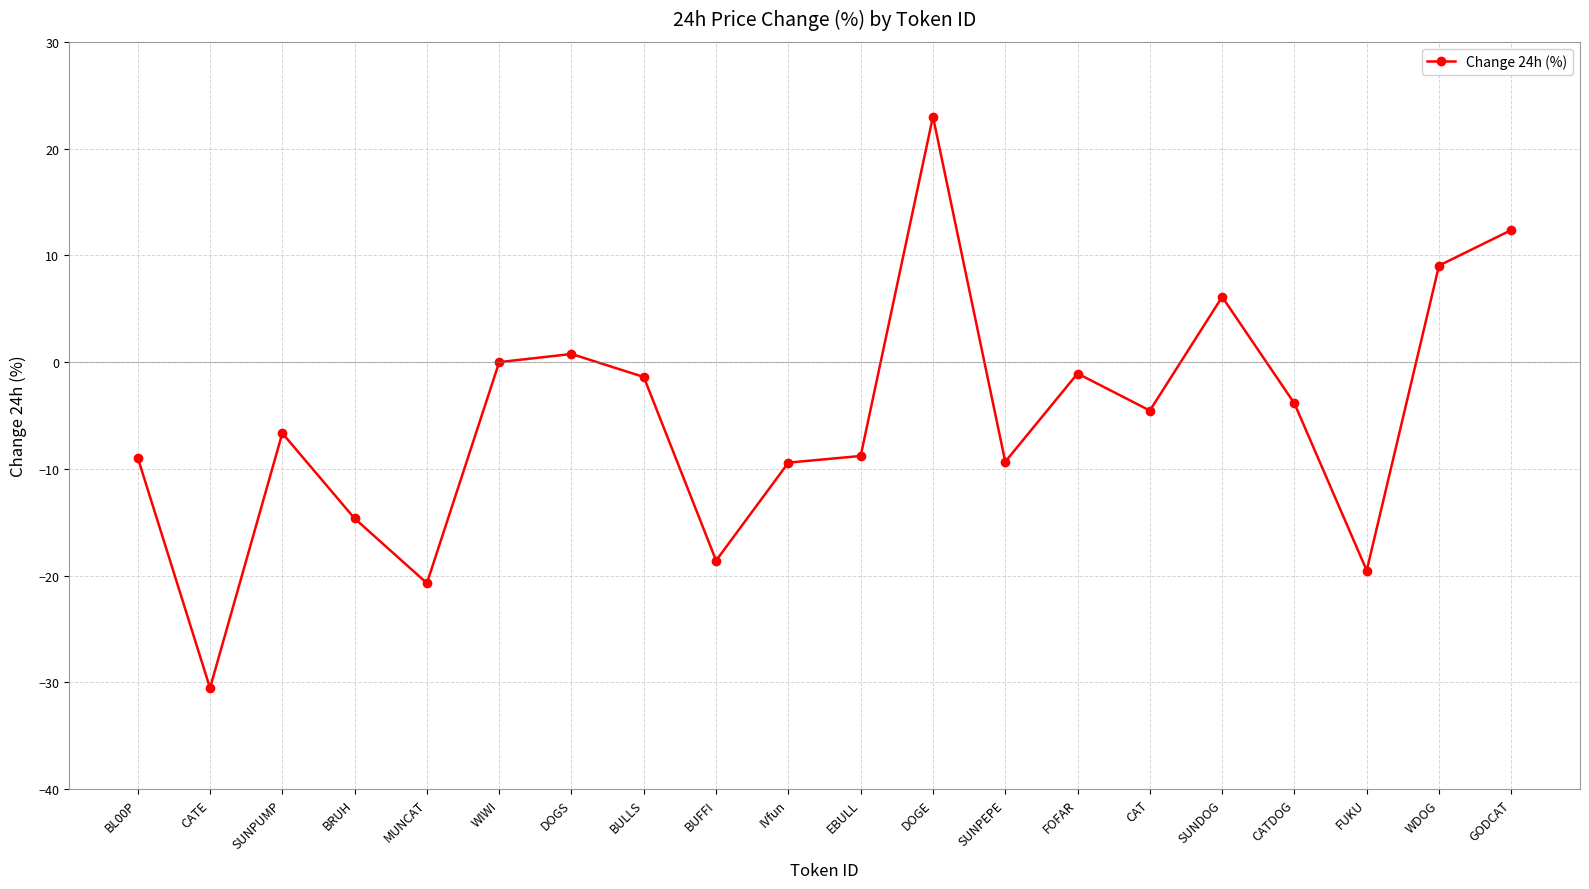

How many series are shown in this chart?

1